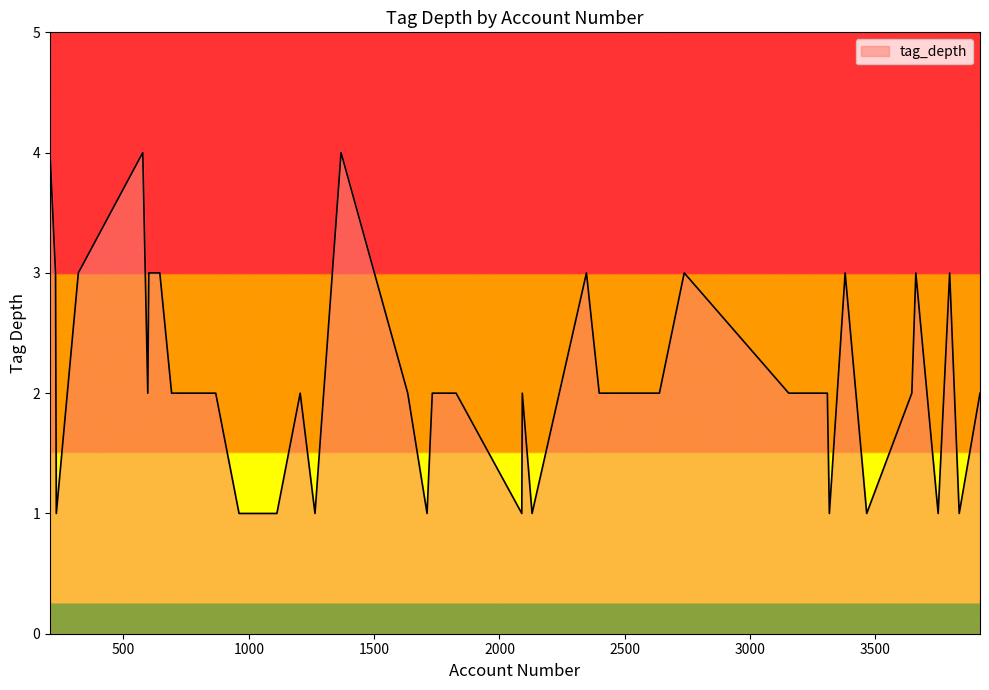

What is the difference between the maximum and minimum values?

3